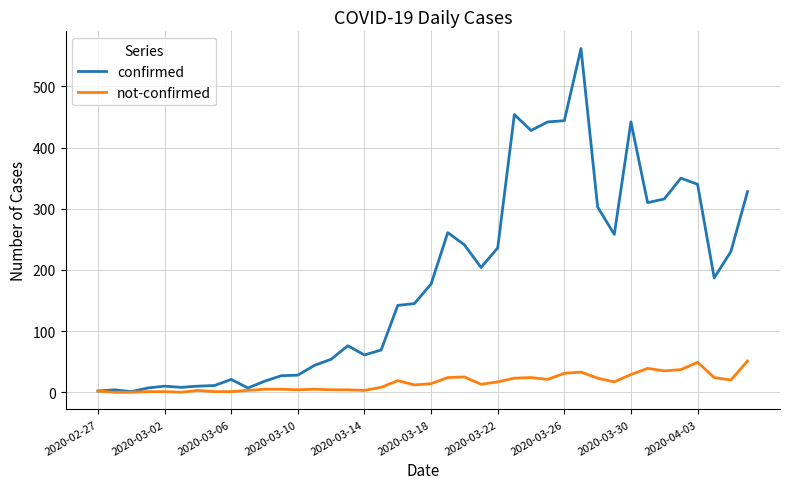

List the series in order of their overall mean, highest first.

confirmed, not-confirmed